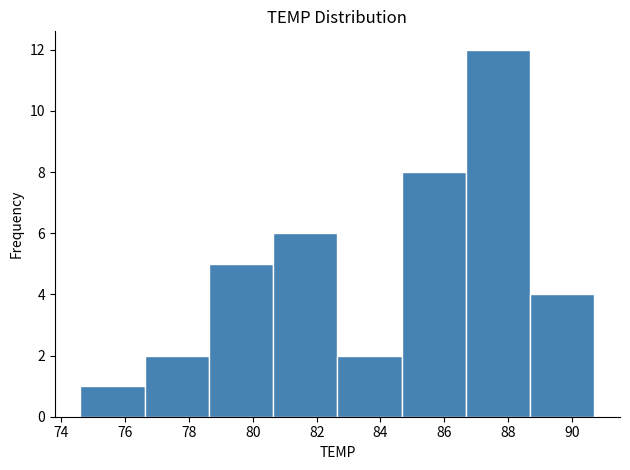

Reading left to right, transcribe this chart: for each bar, give the range it covers on the x-axis and its height. Neither the bar edges nor the heights are printed on the chart, so give them approximately, as read against the axes.

74.6 to 76.6: 1
76.6 to 78.6: 2
78.6 to 80.6: 5
80.6 to 82.6: 6
82.6 to 84.6: 2
84.6 to 86.6: 8
86.6 to 88.6: 12
88.6 to 90.8: 4